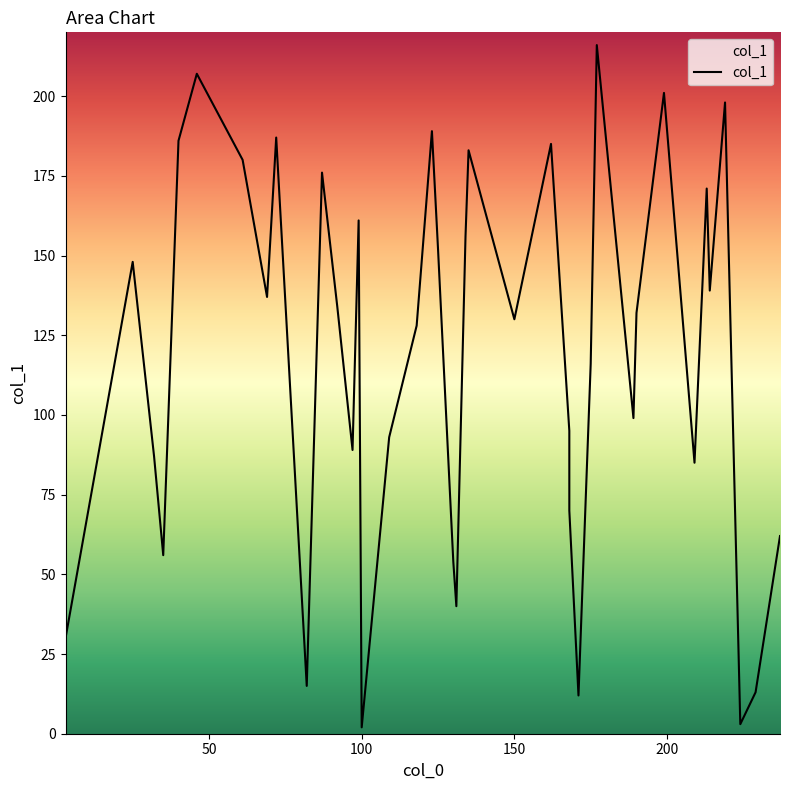

The chart shows a value of 21 at 82. True or false?

False